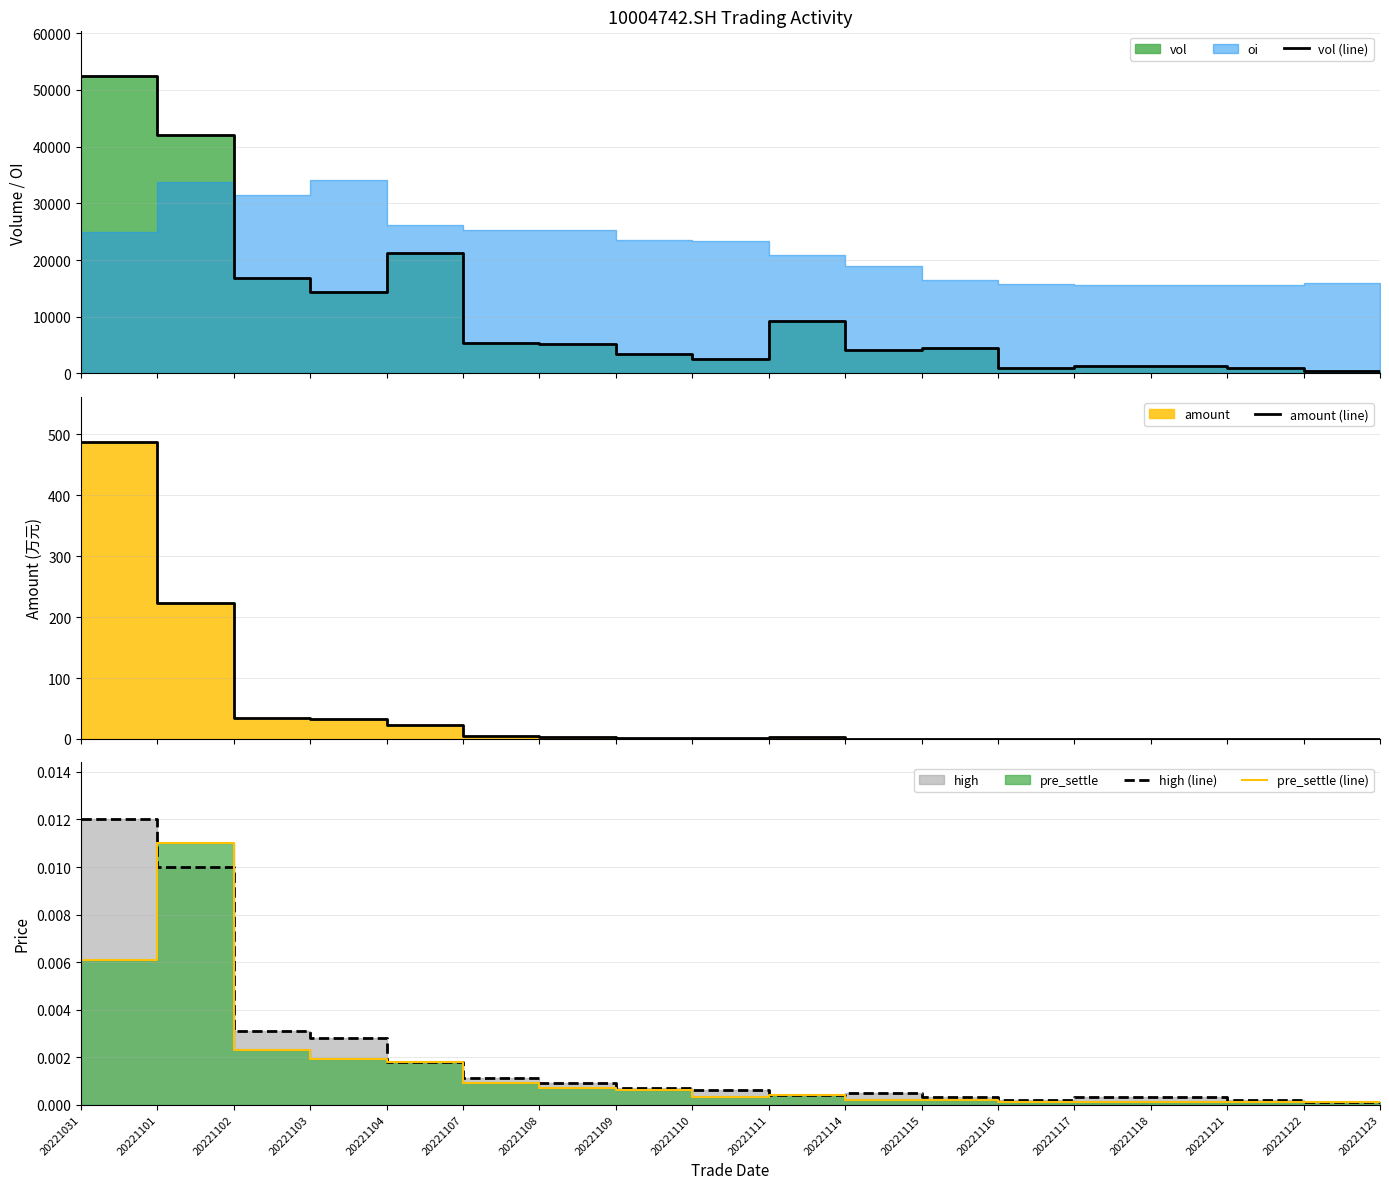

Which has a higher value, 20221115 or 20221121?

20221115